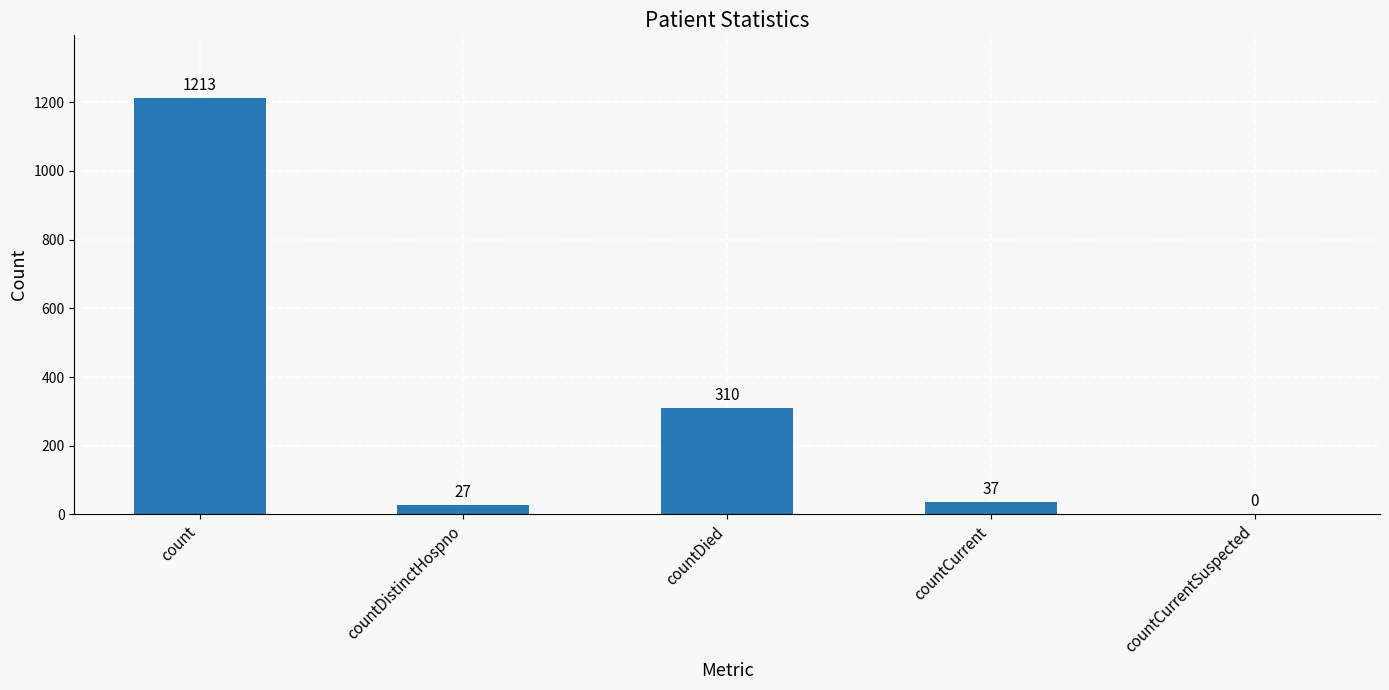

Are the bars horizontal?

No